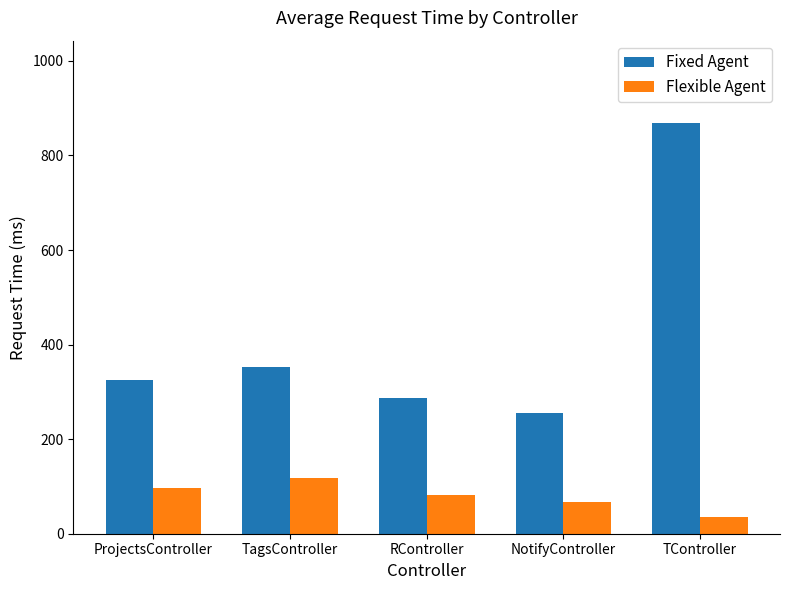

Between ProjectsController and TagsController, which series saw the biggest shift?

Fixed Agent